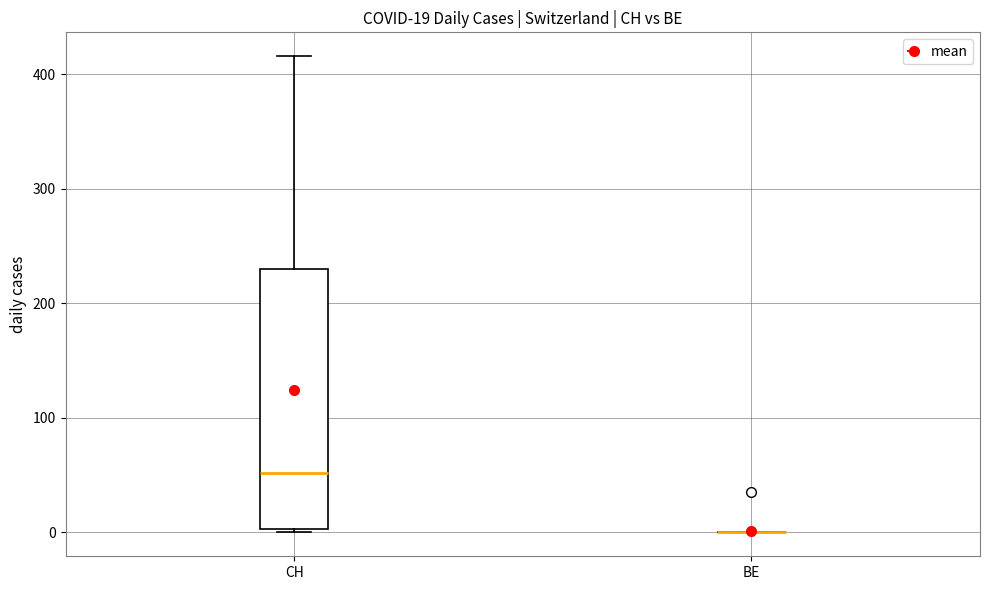

Which box is the tallest, from its lower edge to its upper edge?

CH